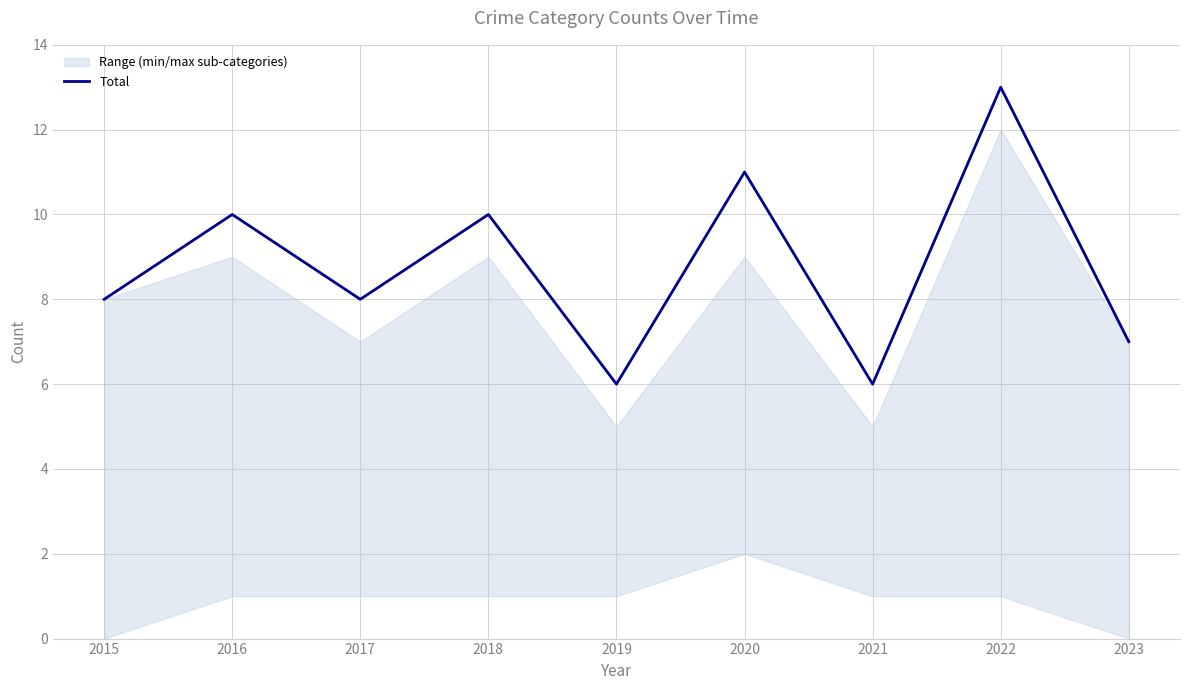

How many interior local peaks (higher than both neighbors) does the data have?

4